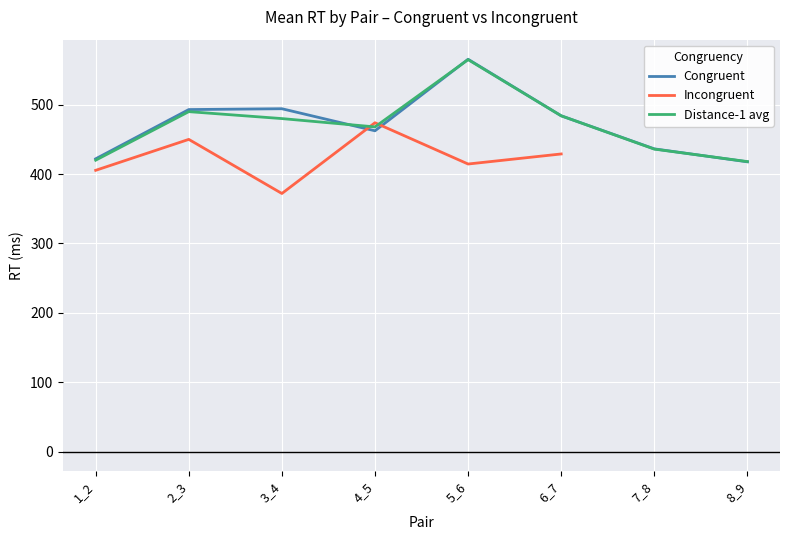

Is it true that distance_1 equals 250 at 5?

False